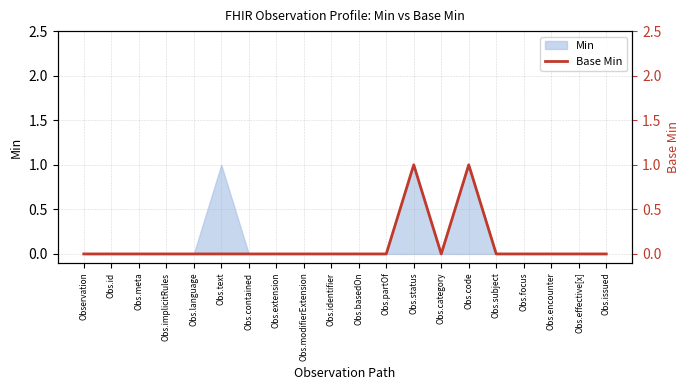

Rank the categories by value from lowest to highest.

Observation, Obs.id, Obs.meta, Obs.implicitRules, Obs.language, Obs.text, Obs.contained, Obs.extension, Obs.modifierExtension, Obs.identifier, Obs.basedOn, Obs.partOf, Obs.category, Obs.subject, Obs.focus, Obs.encounter, Obs.effective[x], Obs.issued, Obs.status, Obs.code